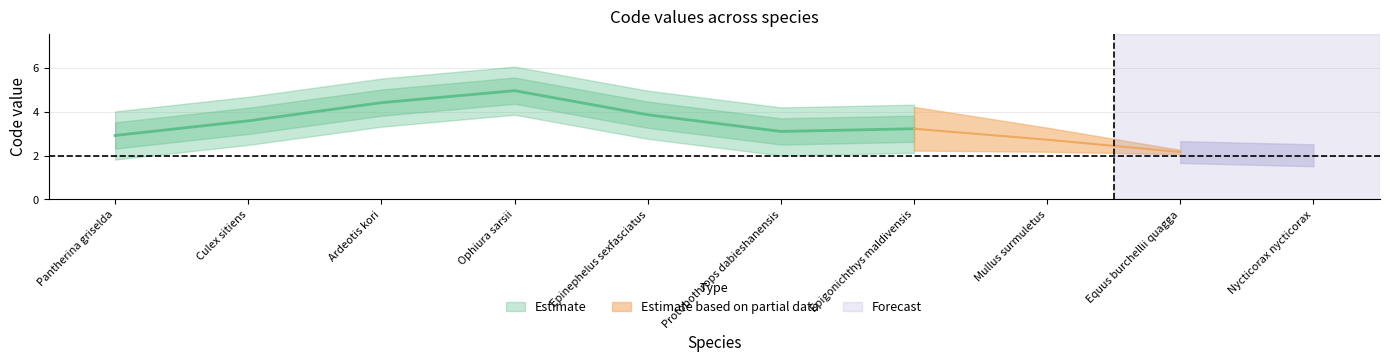

Does the chart have visible grid lines?

Yes